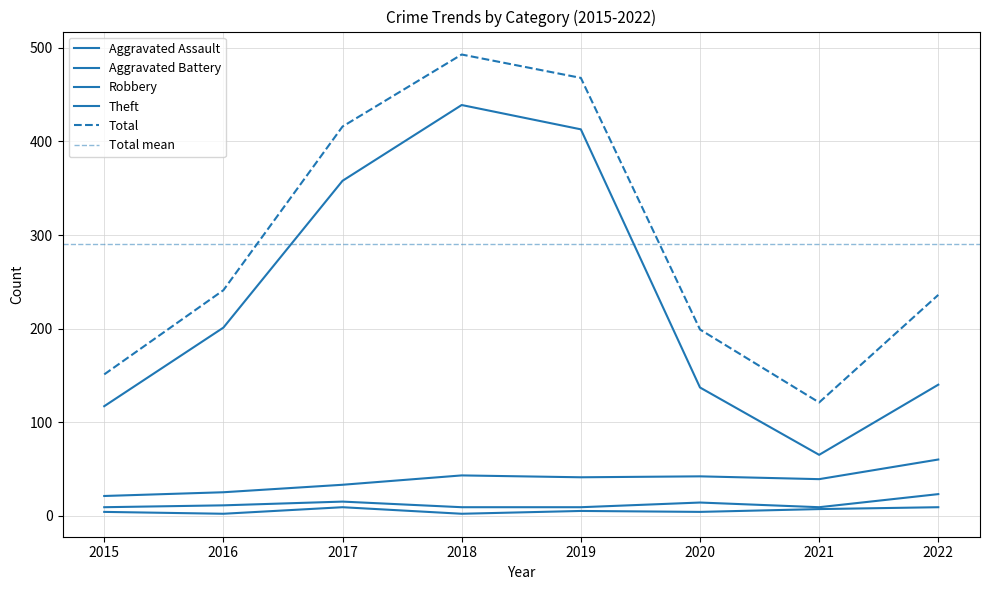

What are all the series names shown in the legend?

Aggravated Assault, Aggravated Battery, Robbery, Theft, Total